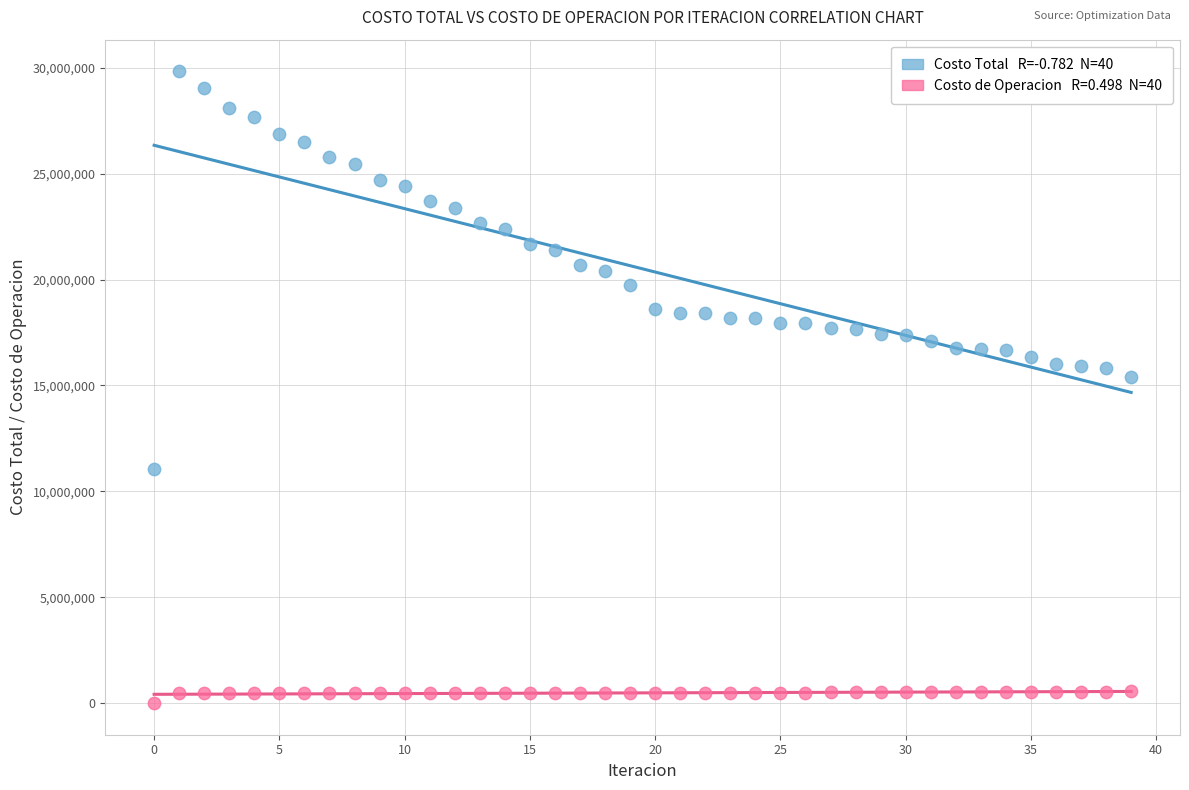

Across all data points, what is the range of Y values (max minus min)?

29832067.6